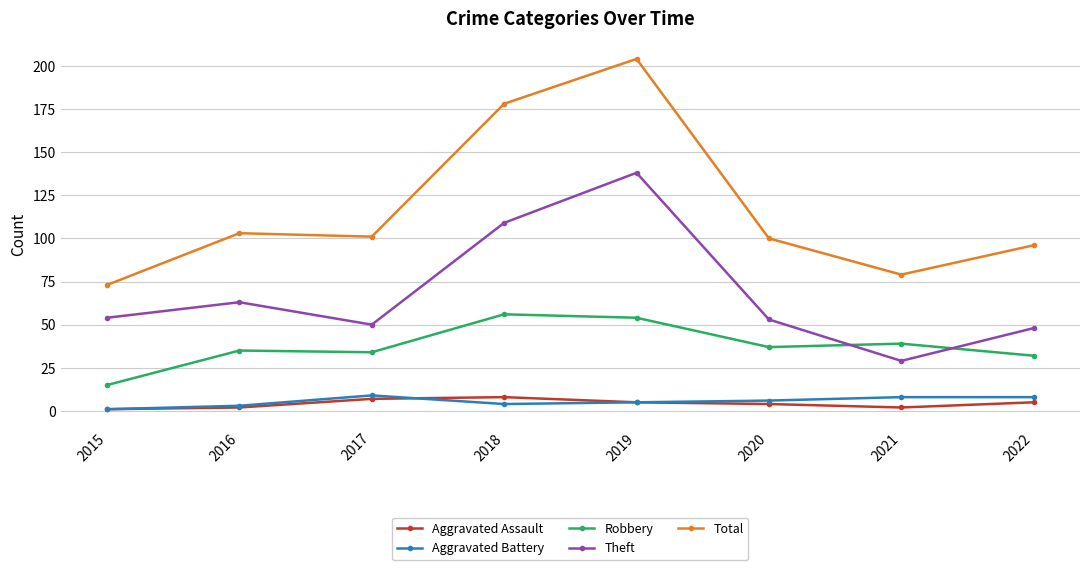

In Theft, how many points are lower than both neighbors (excluding endpoints)?

2